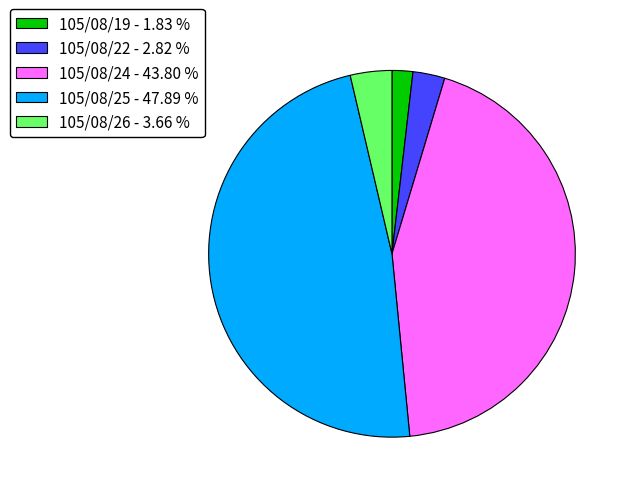

Do 105/08/22 - 2.82 % and 105/08/26 - 3.66 % together represent more than half of the pie?

No